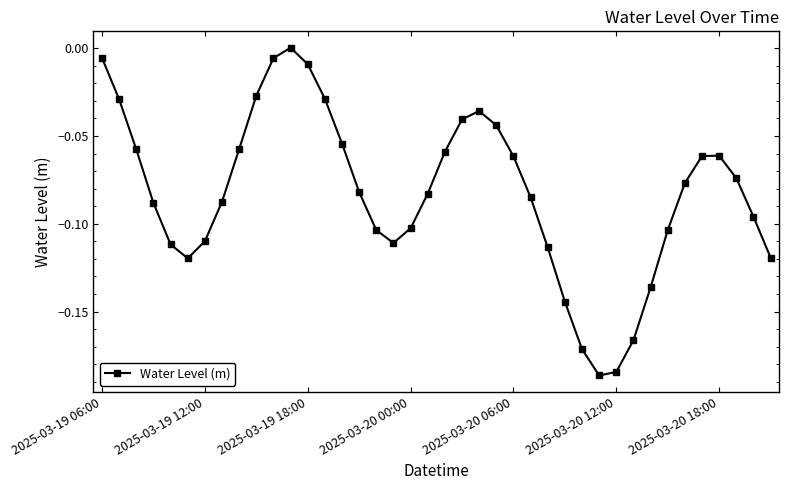

How many points are lower than both their immediate neighbors (excluding endpoints)?

3